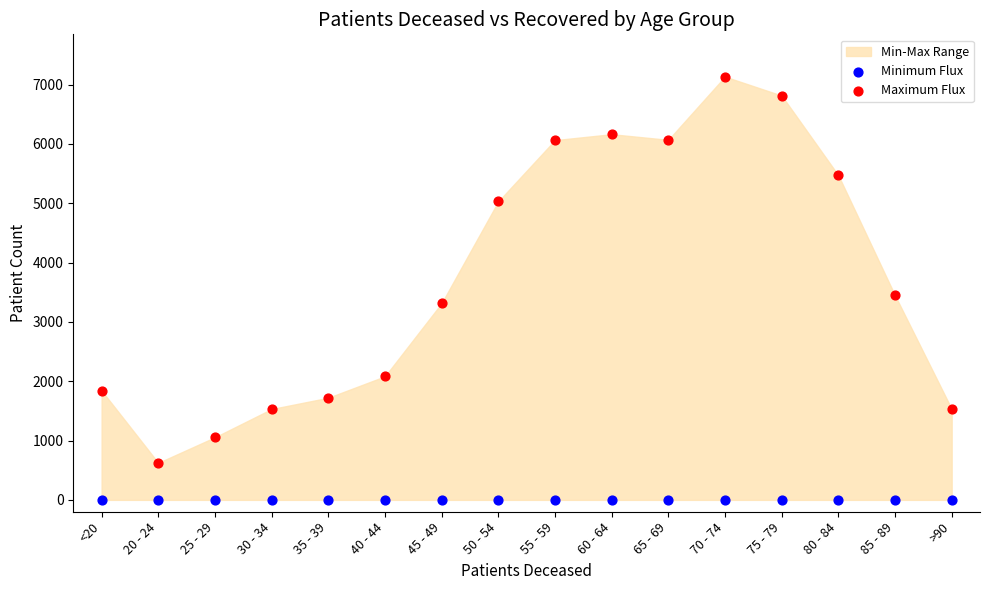

Across all series, what Y value is closest to 3566?

3447